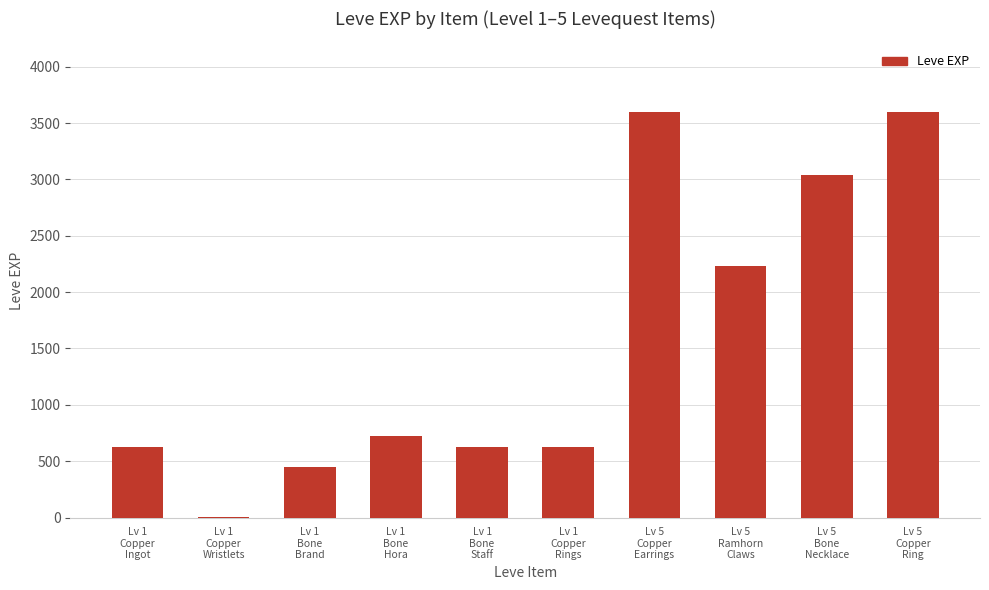

What value does the data have at Lv 1
Bone
Hora?

720